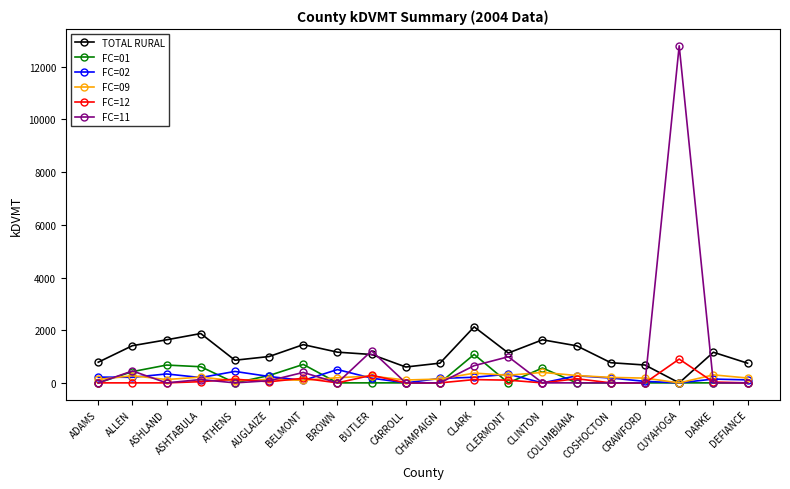

Which series has the widest spread of values?

FC=11